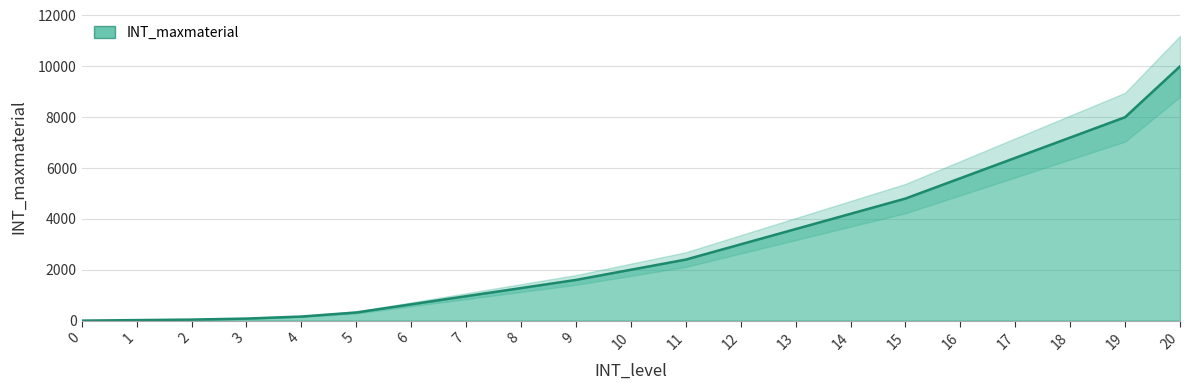

Read the value at 17, to the nearest 50.

6400